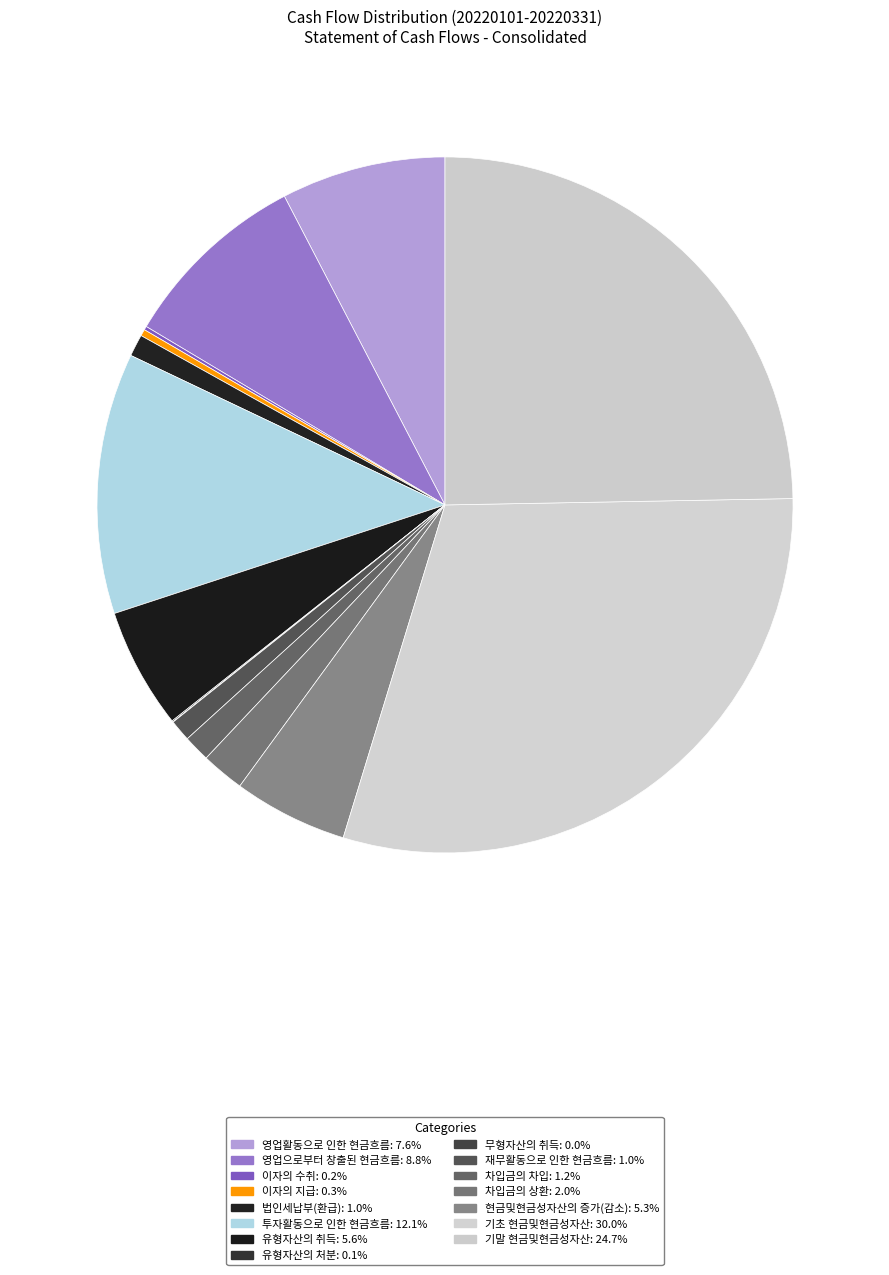

Which category has the smallest portion of the pie?

무형자산의 취득